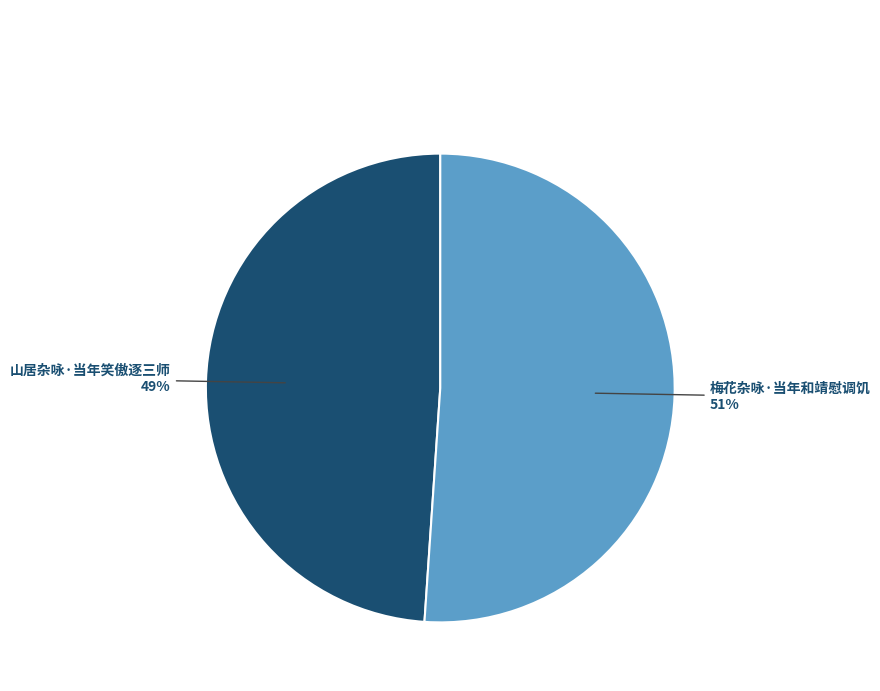

To the nearest percent, what portion does 梅花杂咏·当年和靖慰调饥 represent?

51%